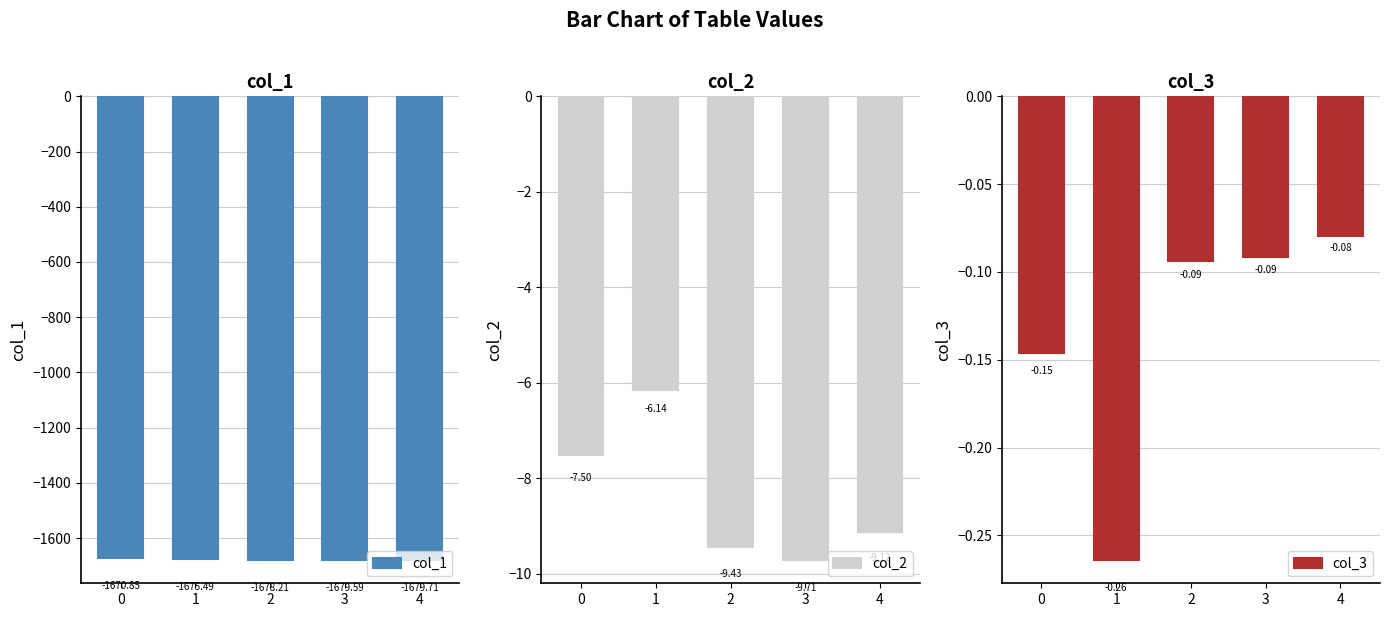

What is the total value across all series at 2?

-1687.7